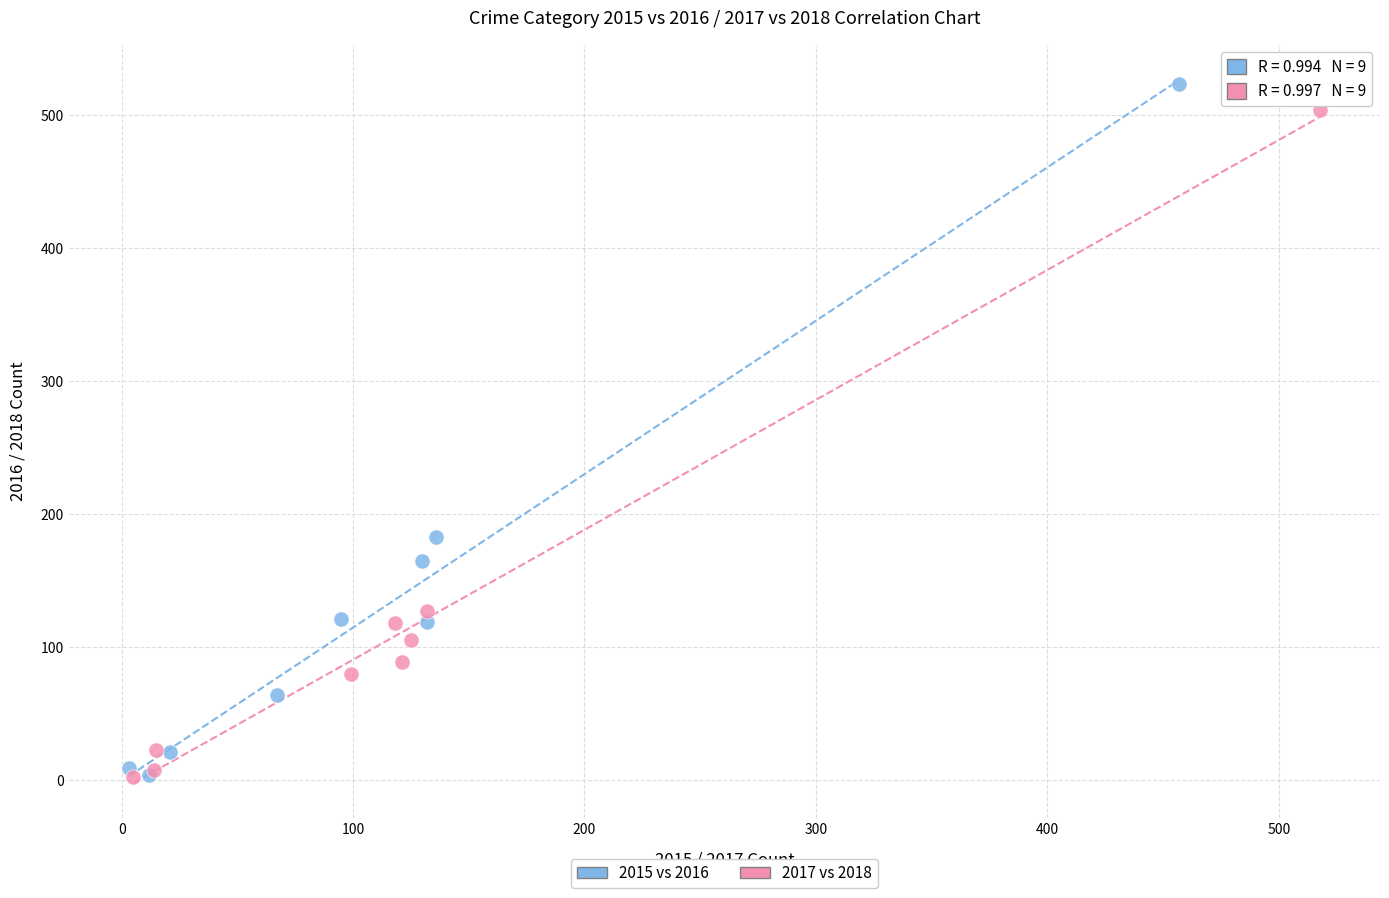

Which series has the largest Y range (max minus min)?

2015 vs 2016